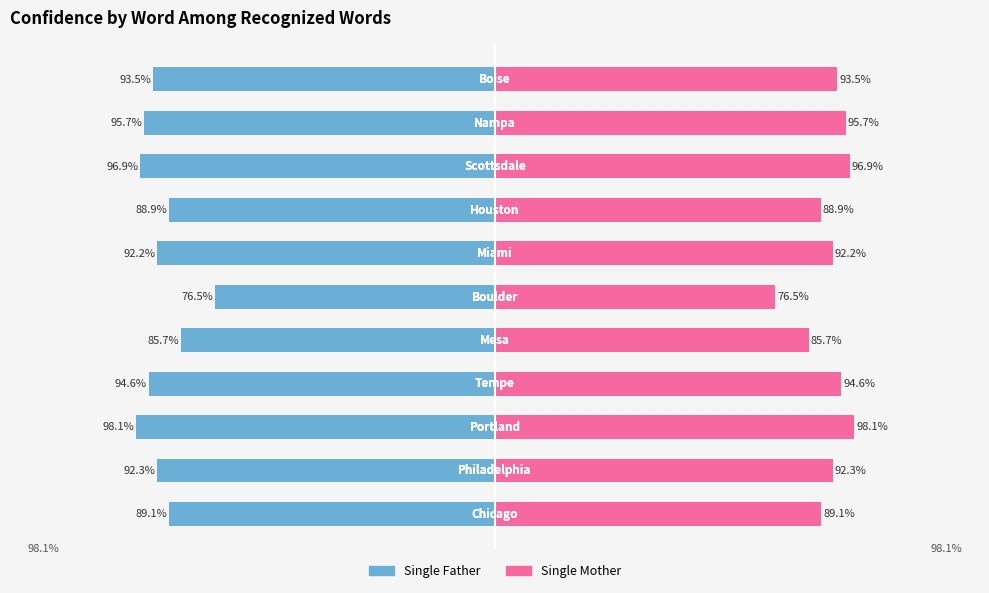

Rank the series by their maximum value, from lowest to highest.

Single Father, Single Mother